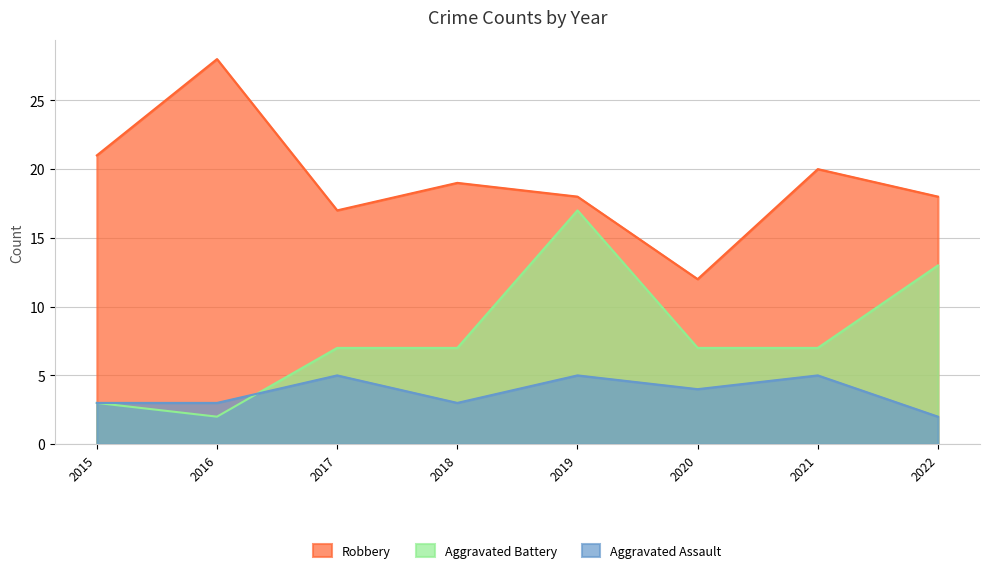

At 2021, list the series in order from largest to smallest.

Robbery, Aggravated Battery, Aggravated Assault